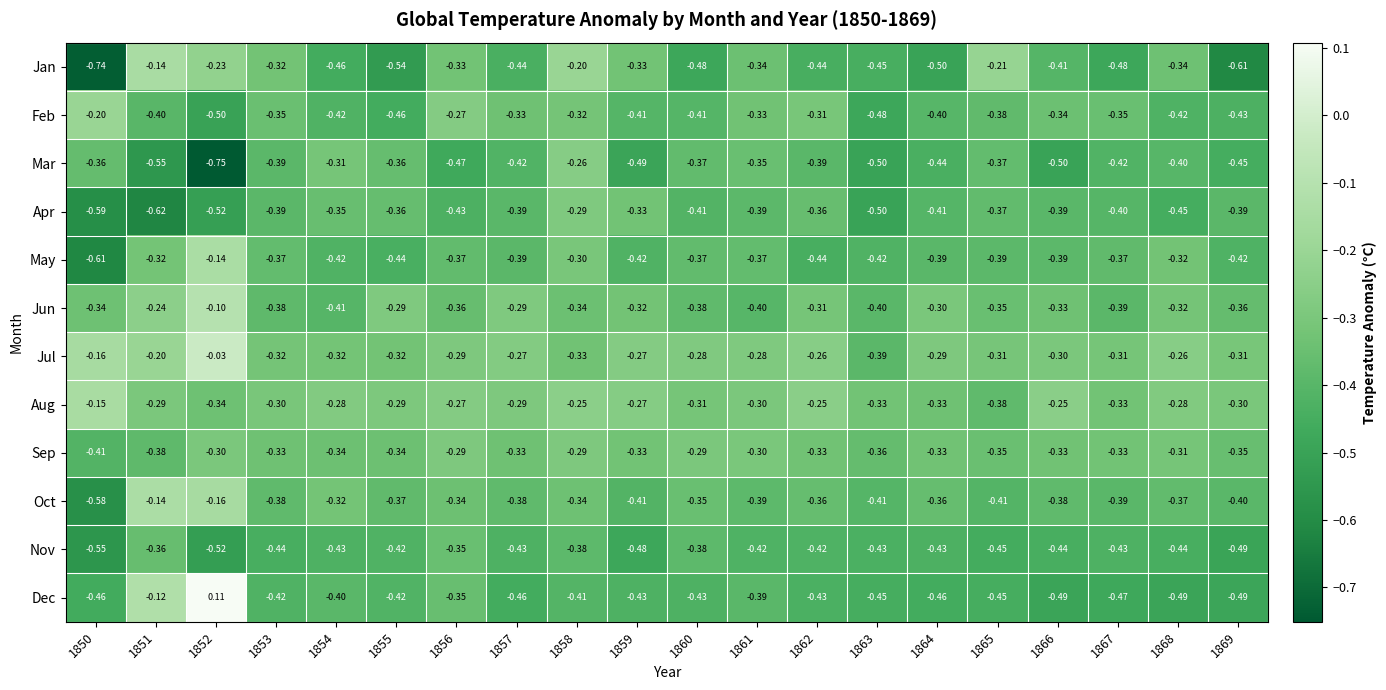

Count the number of categories in the chart.

20